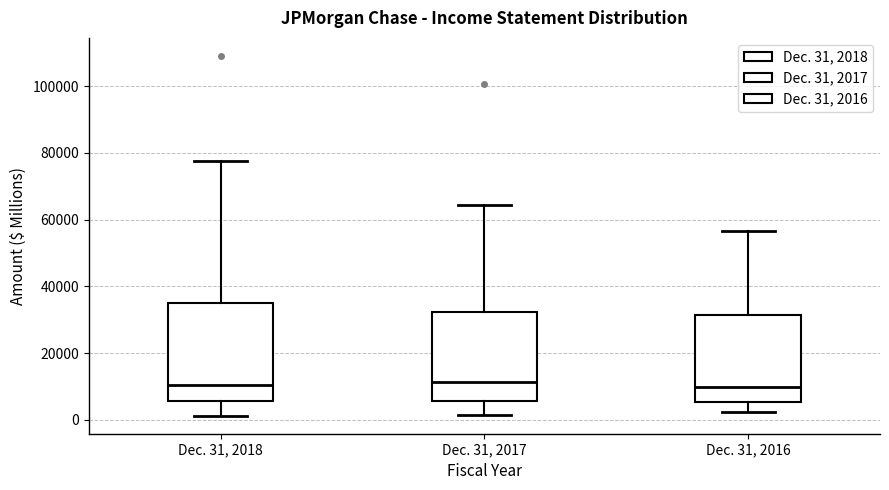

Where is the upper edge of the box for Dec. 31, 2016 on the y-axis? The values are not printed on the chart, so give them approximately, as read against the axis.

32000